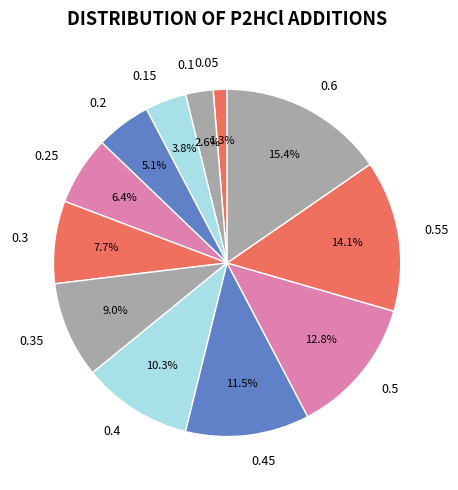

Count the number of slices in the pie.

12